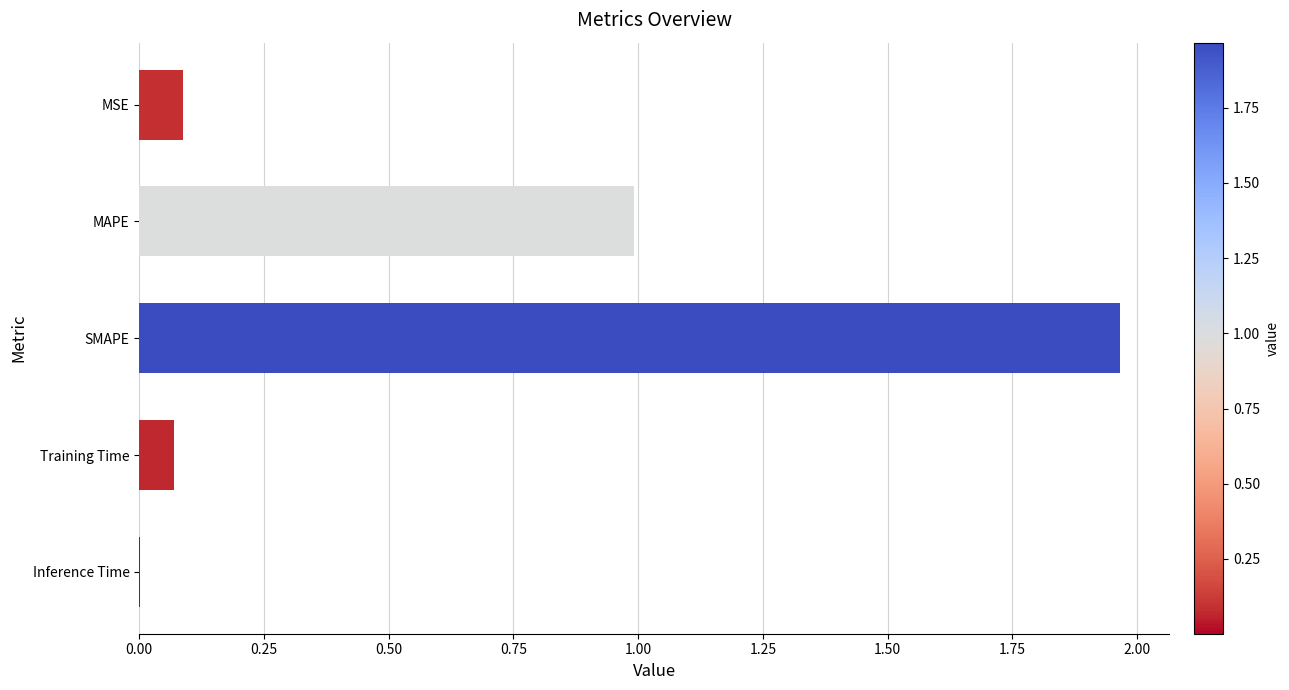

Which has a higher value, MAPE or Training Time?

MAPE